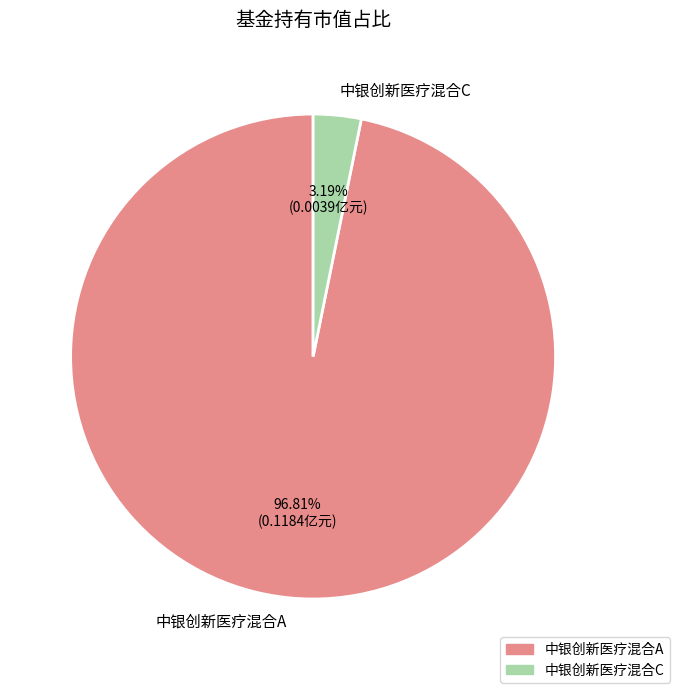

Between 中银创新医疗混合A and 中银创新医疗混合C, which is larger?

中银创新医疗混合A